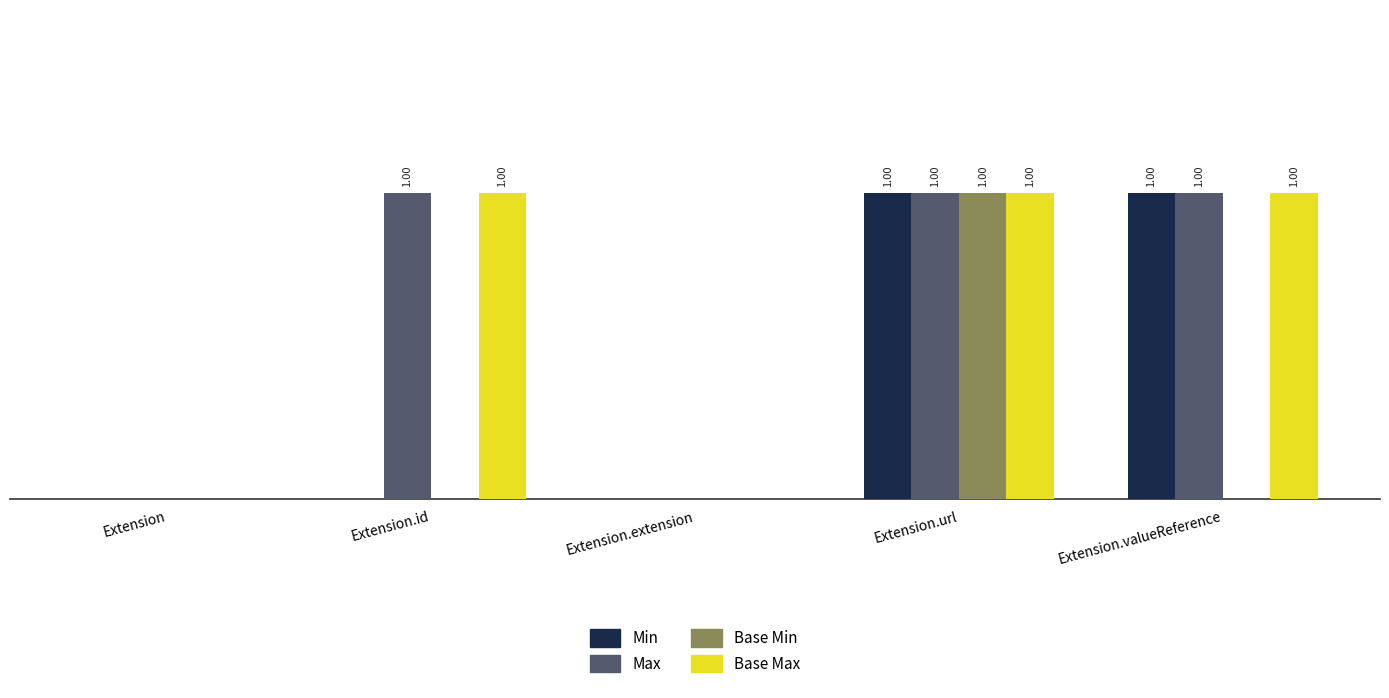

What is the difference between the second highest and minimum values in the Max series?

1